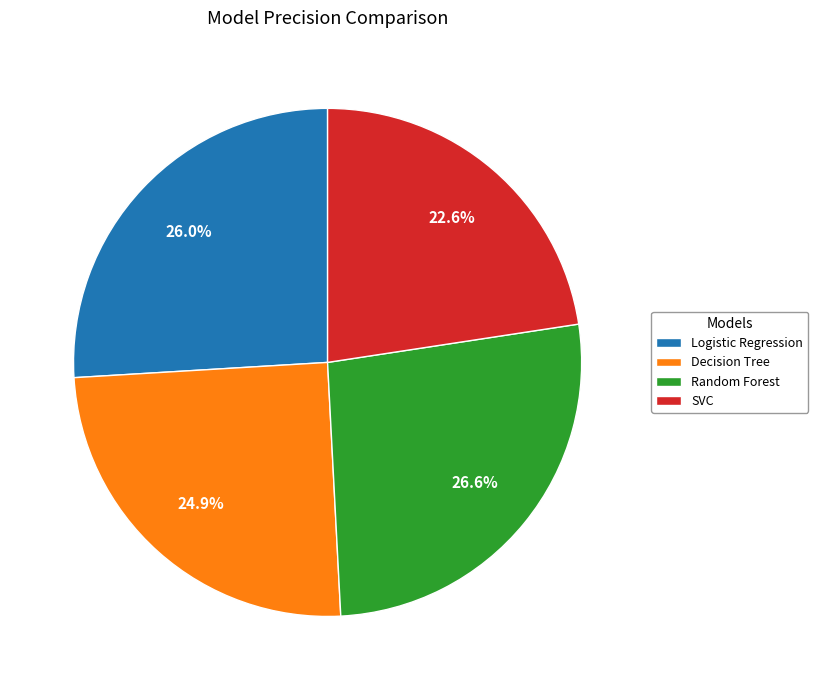

True or false: SVC accounts for 11% of the total.

False